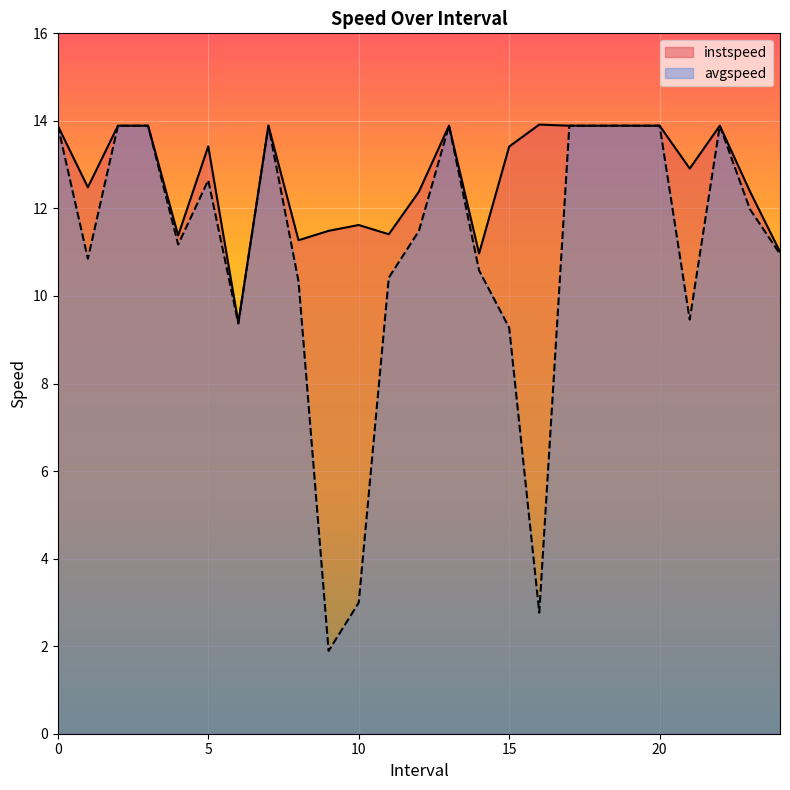

True or false: avgspeed has more than 0 interior local peaks.

True